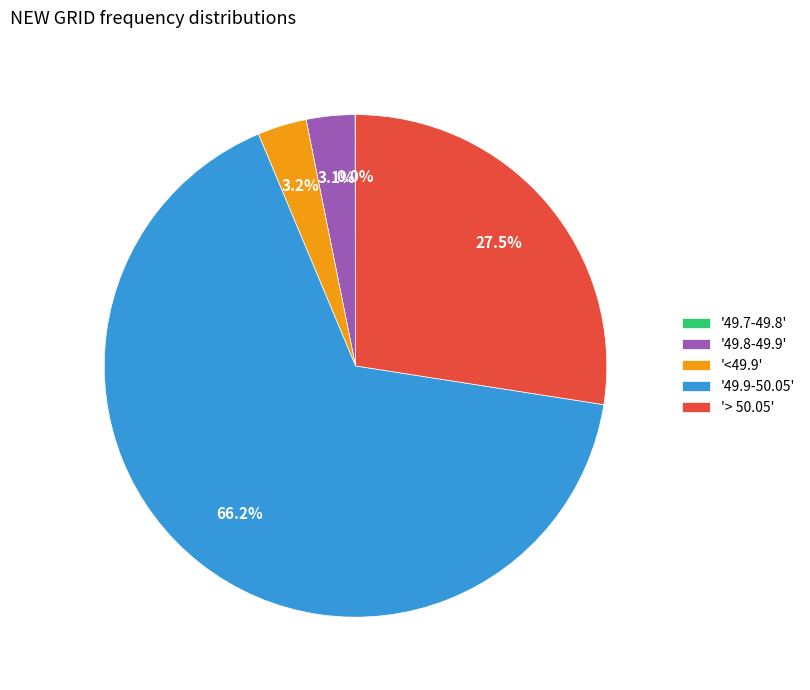

What is the majority slice?

'49.9-50.05'